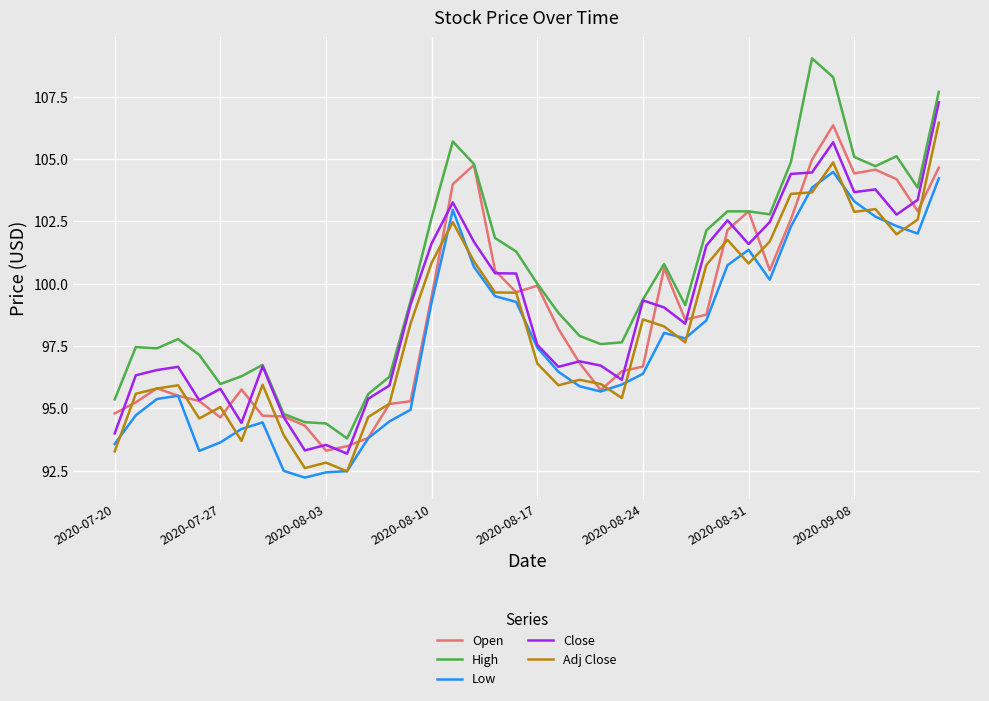

Count the number of categories in the chart.

40